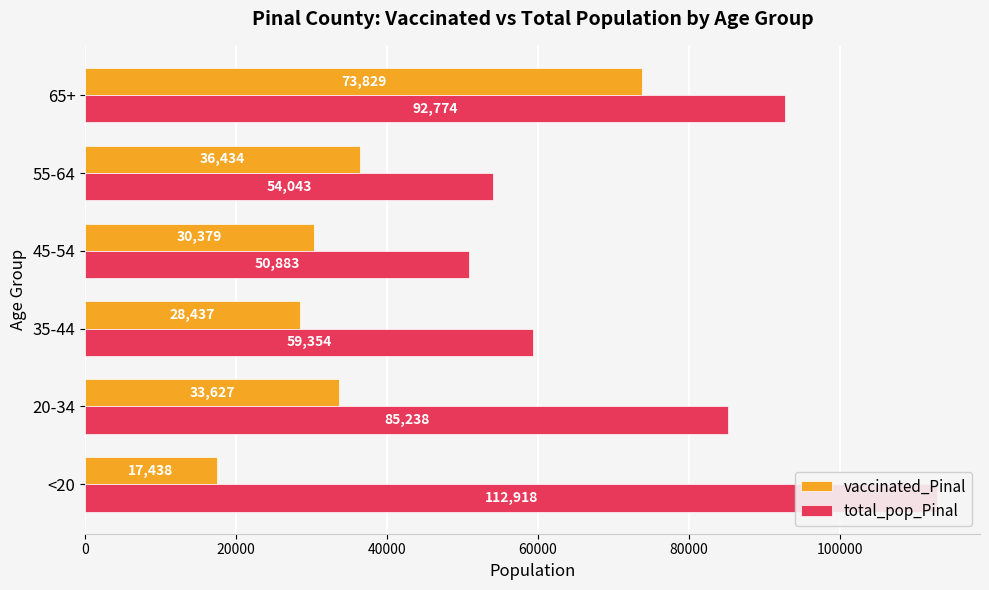

Which series changed the most between <20 and 65+?

vaccinated_Pinal